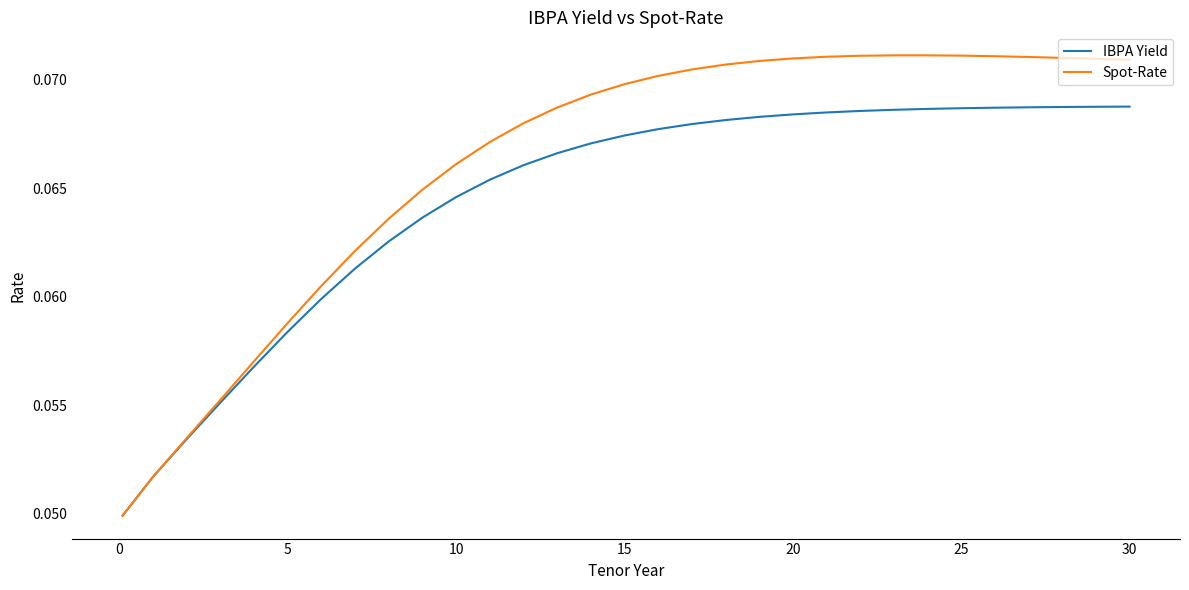

Which series has the largest range (max minus min)?

Spot-Rate